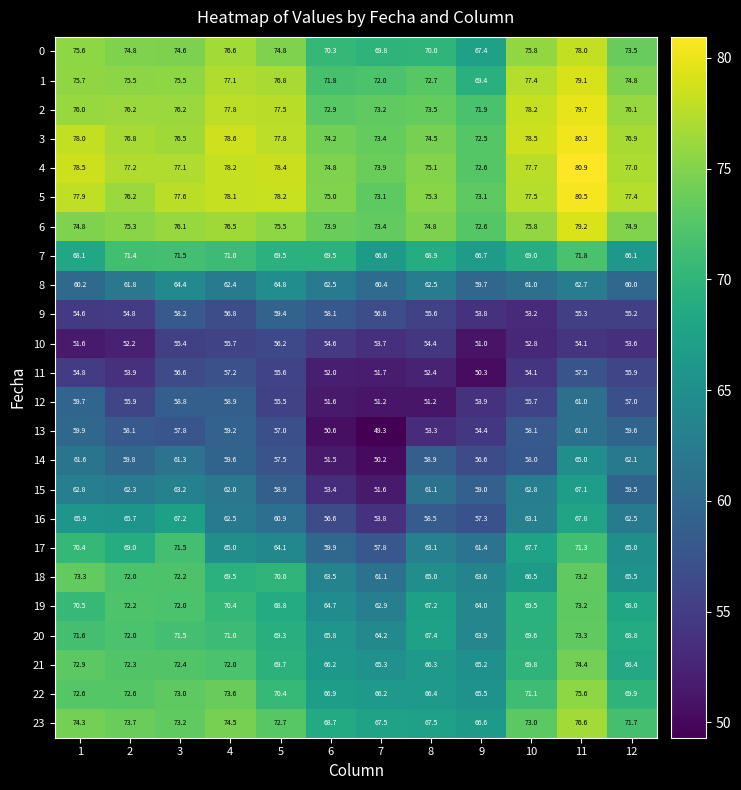

Which series has the largest total across all categories?

4